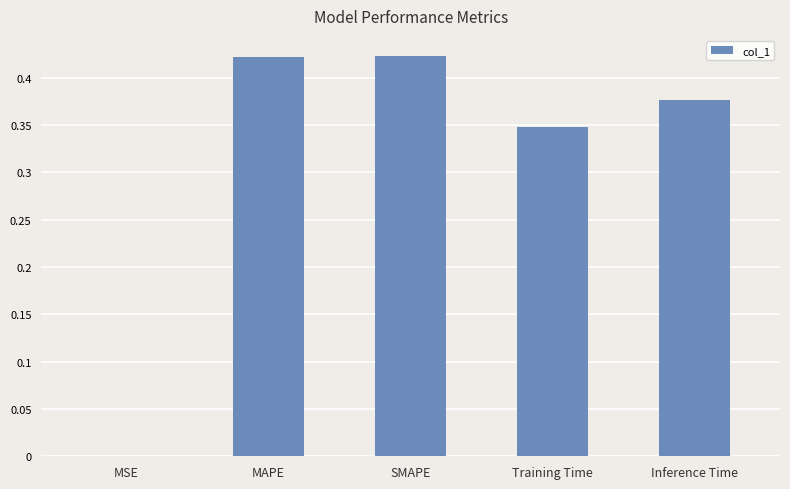

Is it true that the value at SMAPE is 0.3?

False